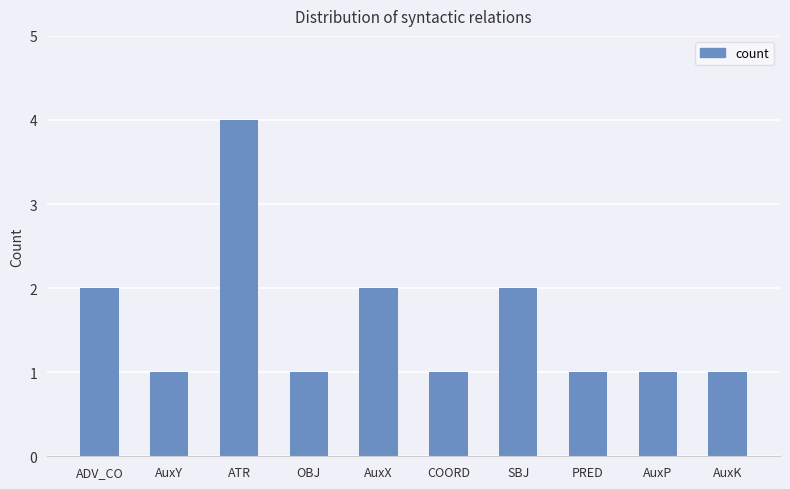

What is the change in value from SBJ to AuxP?

-1